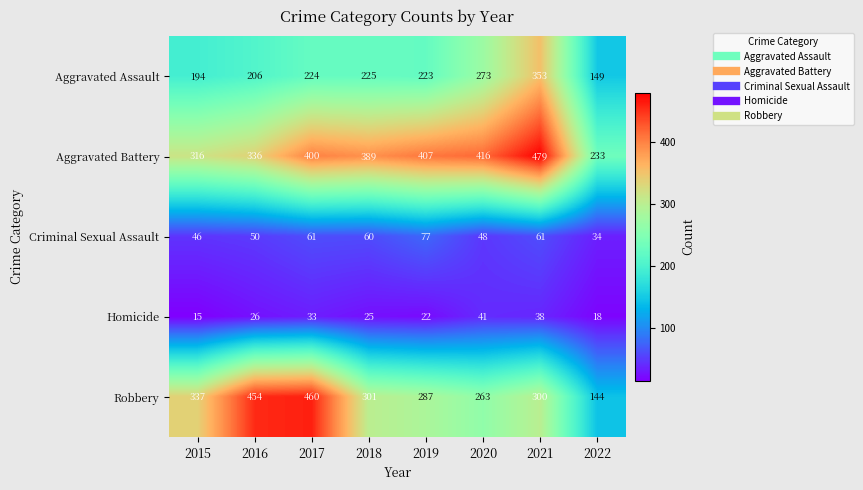

List the labels in order of Robbery value, smallest first.

2022, 2020, 2019, 2021, 2018, 2015, 2016, 2017